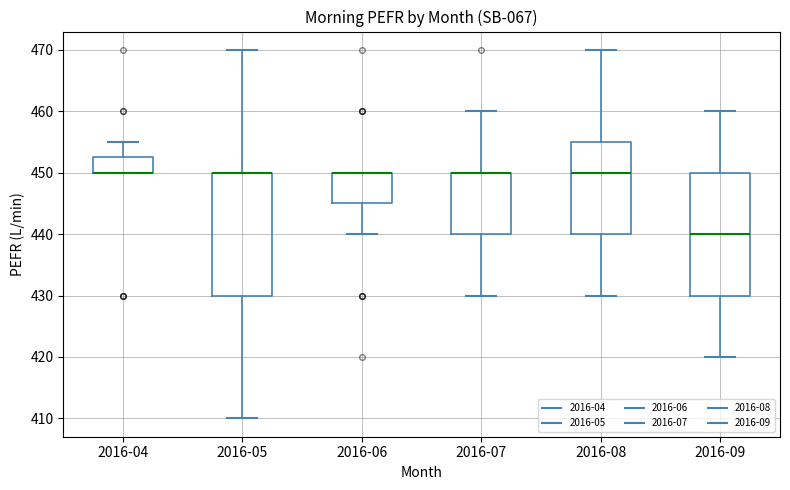

Where is the upper edge of the box for 2016-05 on the y-axis? The values are not printed on the chart, so give them approximately, as read against the axis.

450